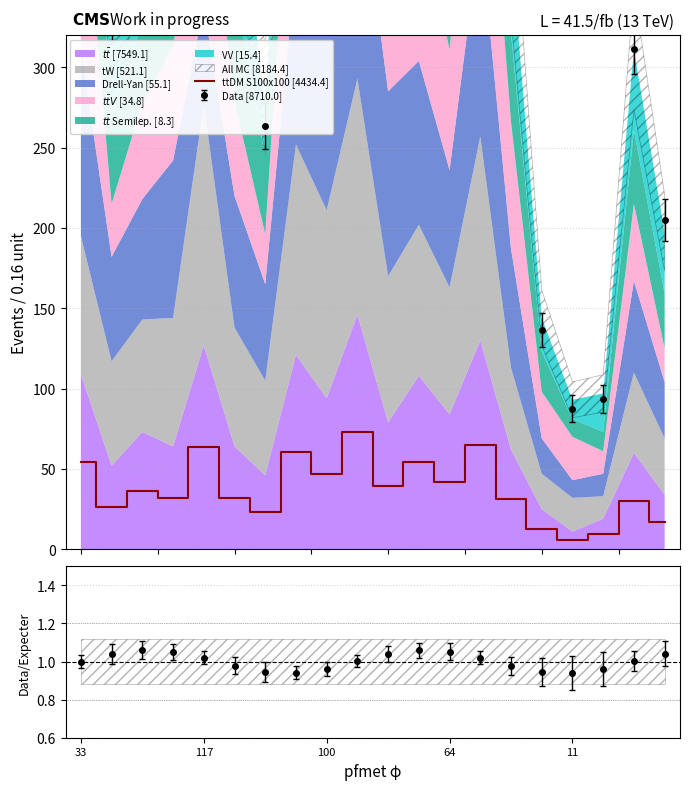

What is the maximum value for ttDM S100x100 [4434.4]?

73.0